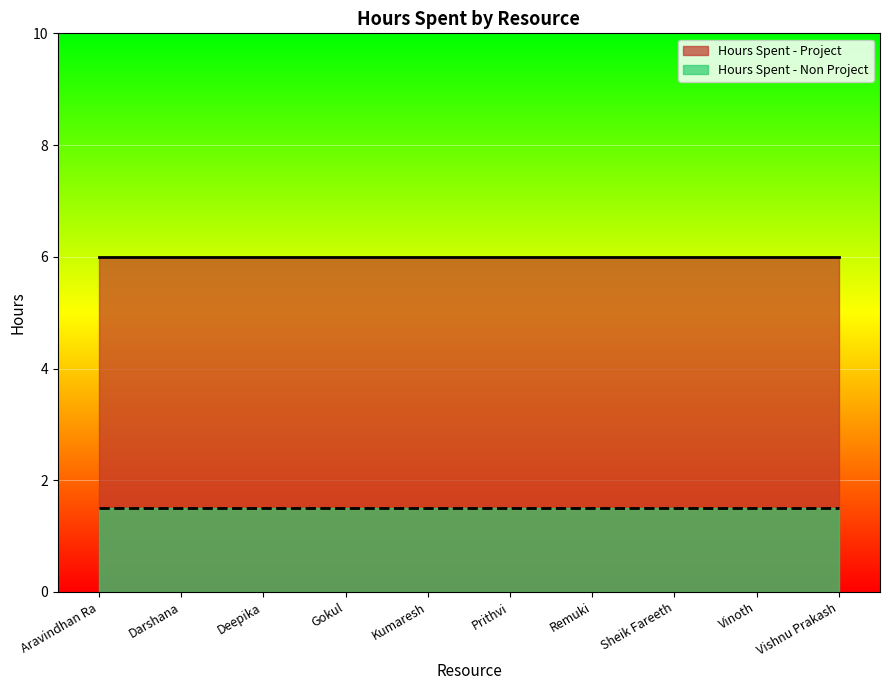

Reading left to right, list all the values displayed in this chart.

Hours Spent - Project: Aravindhan Ra=6.0	Darshana=6.0	Deepika=6.0	Gokul=6.0	Kumaresh=6.0	Prithvi=6.0	Remuki=6.0	Sheik Fareeth=6.0	Vinoth=6.0	Vishnu Prakash=6.0
Hours Spent - Non Project: Aravindhan Ra=1.5	Darshana=1.5	Deepika=1.5	Gokul=1.5	Kumaresh=1.5	Prithvi=1.5	Remuki=1.5	Sheik Fareeth=1.5	Vinoth=1.5	Vishnu Prakash=1.5